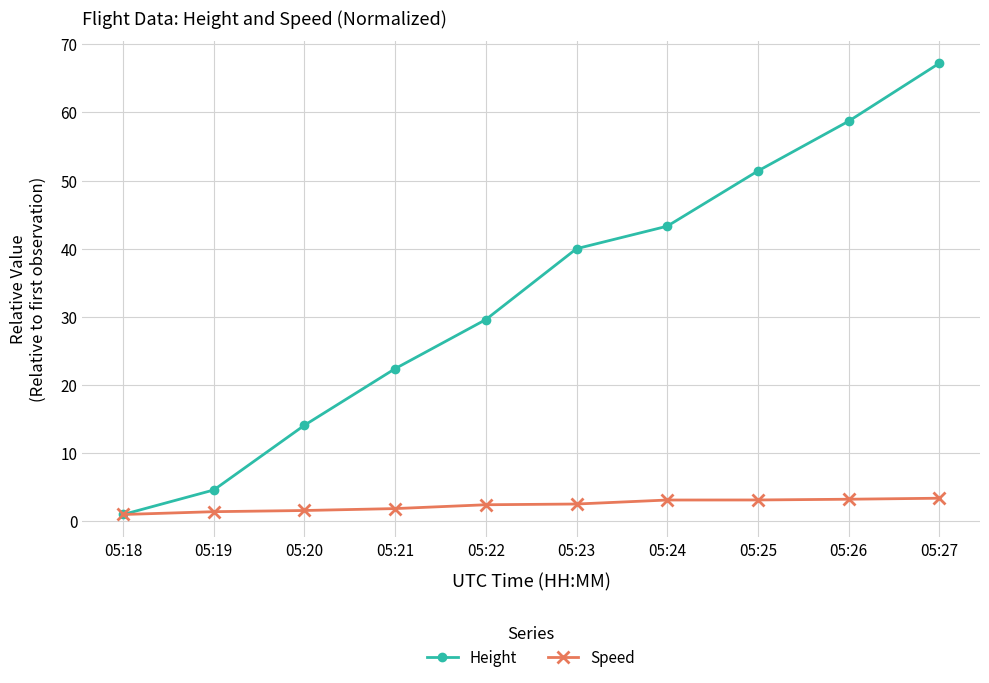

Which category has the highest value across all series?

05:27